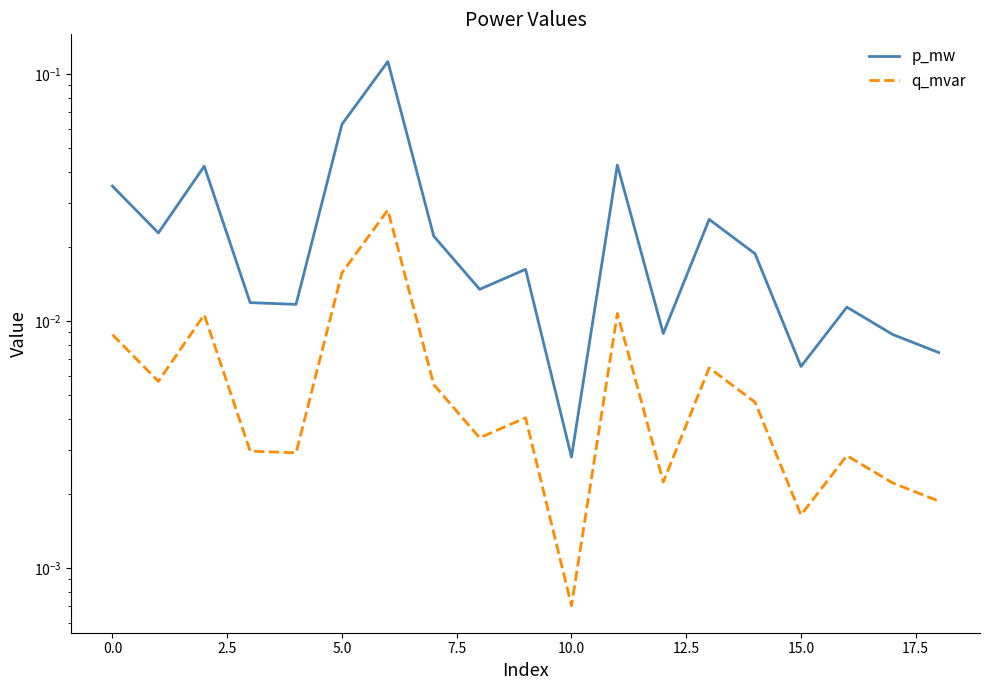

Reading left to right, what are all the values shown in this chart?

p_mw: 0.0	0.0	0.0	0.0	0.0	0.1	0.1	0.0	0.0	0.0	0.0	0.0	0.0	0.0	0.0	0.0	0.0	0.0	0.0
q_mvar: 0.0	0.0	0.0	0.0	0.0	0.0	0.0	0.0	0.0	0.0	0.0	0.0	0.0	0.0	0.0	0.0	0.0	0.0	0.0